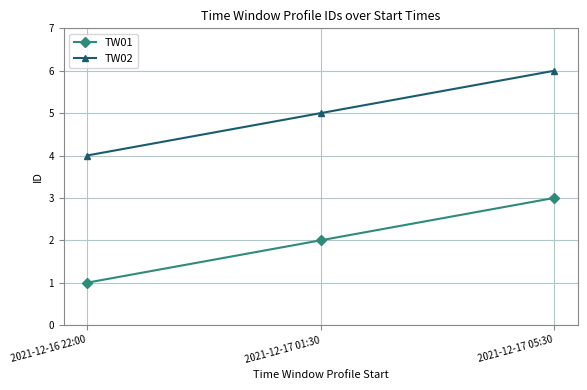

Reading left to right, extract all data points from this chart.

TW01: 1	2	3
TW02: 4	5	6